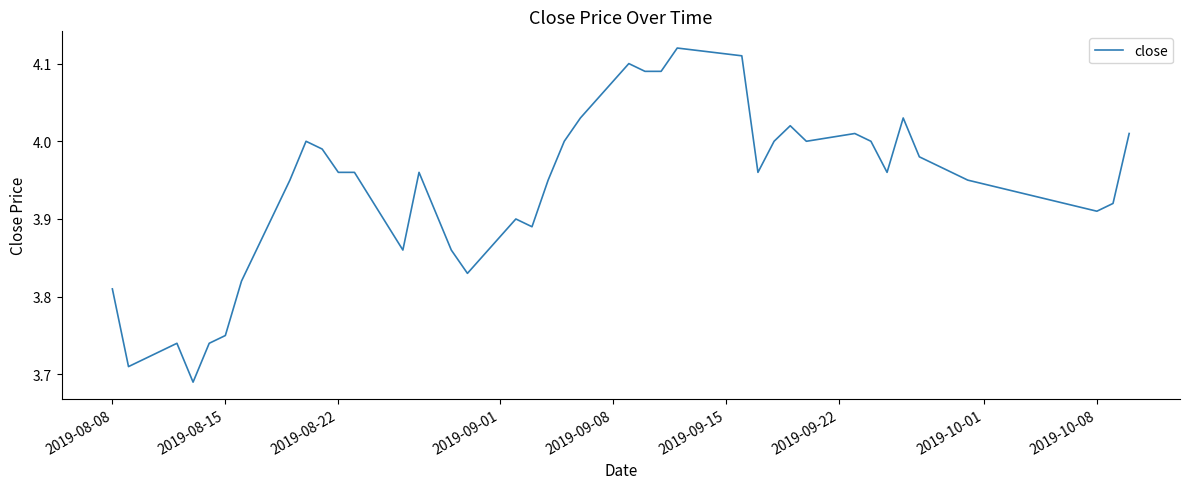

What is the difference between the second highest and second lowest values?

0.4